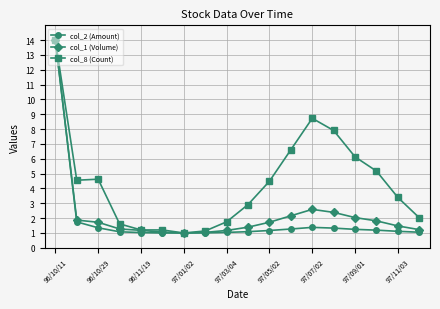

True or false: col_8 (Count) has more than 0 interior local peaks.

True